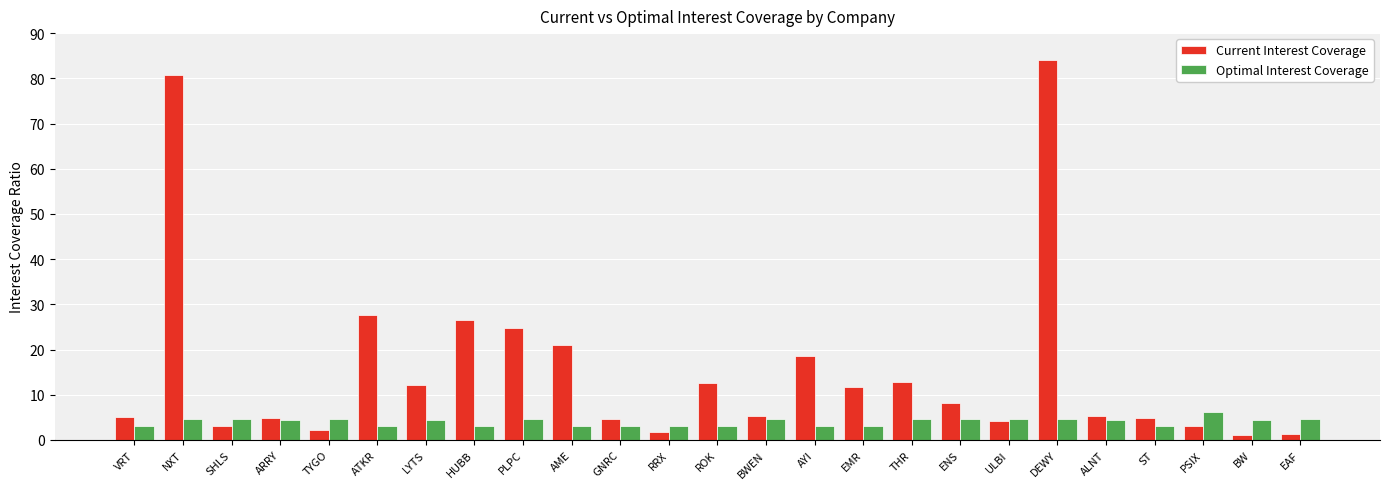

What is the difference between the second highest and minimum values in the Optimal Interest Coverage series?

1.6